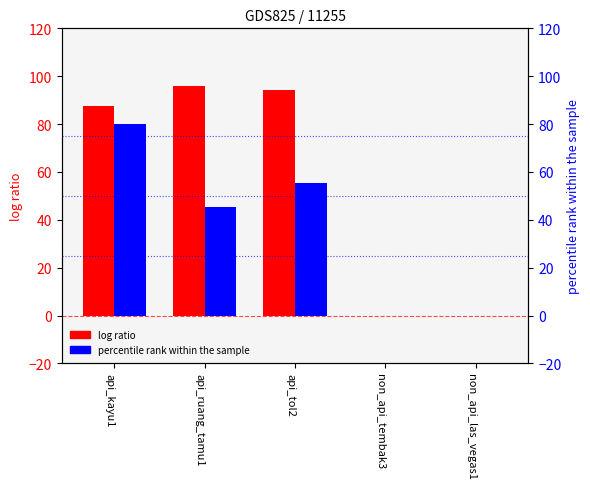

The 0.01 series shows -66.2 at non_api_tembak3. True or false?

False